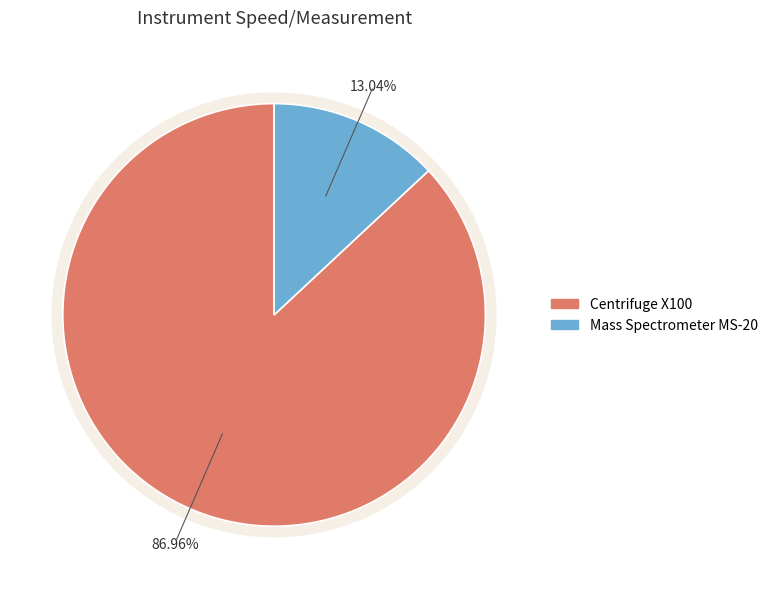

What is the total percentage of Mass Spectrometer MS-20 and Centrifuge X100?

100.0%